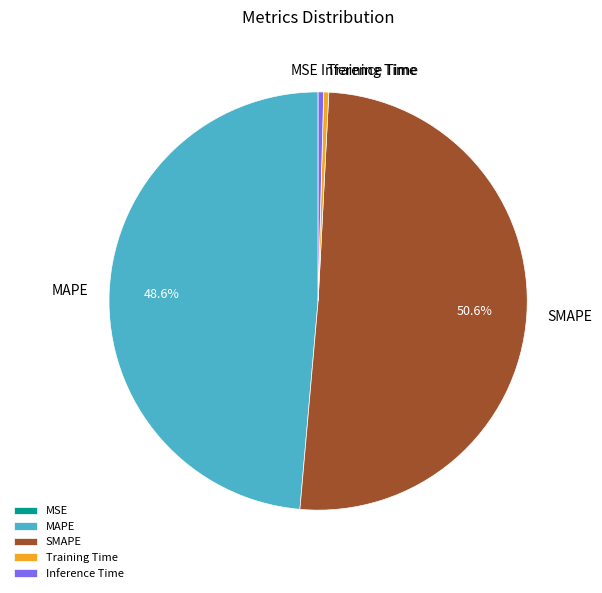

Which has a higher value, MAPE or Inference Time?

MAPE